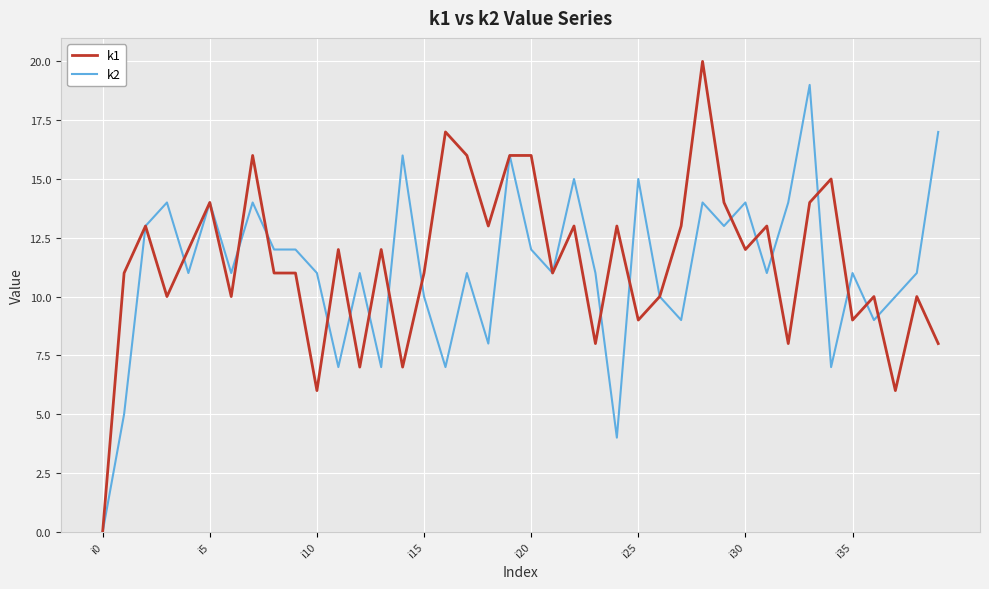

List the series in order of their peak value, highest first.

k1, k2